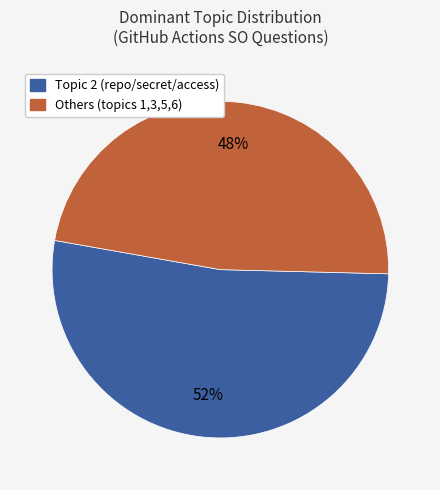

To the nearest percent, what is the average slice percentage?

50%